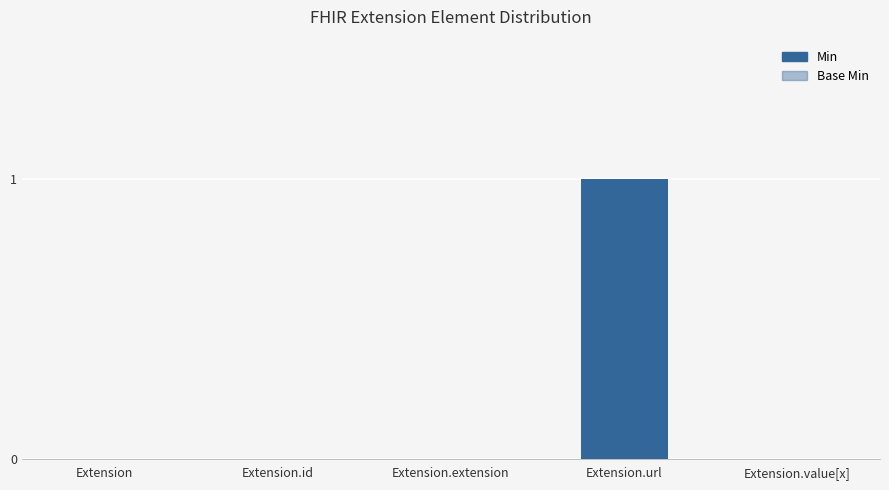

What position from the right is Extension.extension?

3